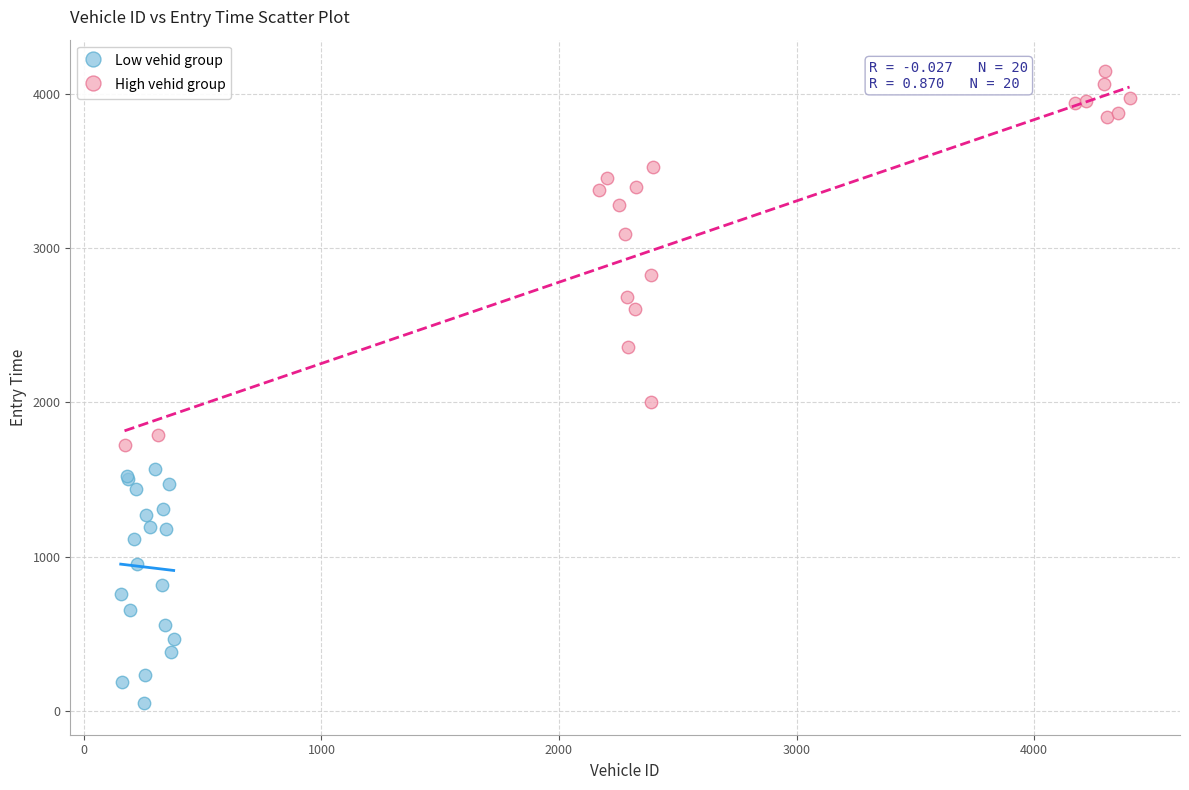

Which series has the largest Y range (max minus min)?

High vehid group